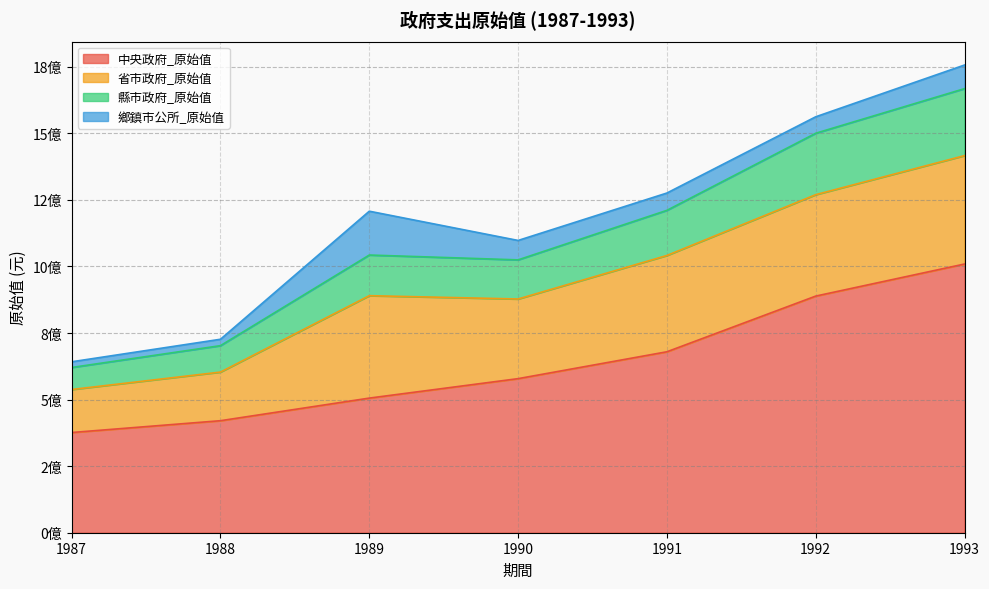

True or false: 中央政府_原始值 has a value of 846911990 at 1989.

False